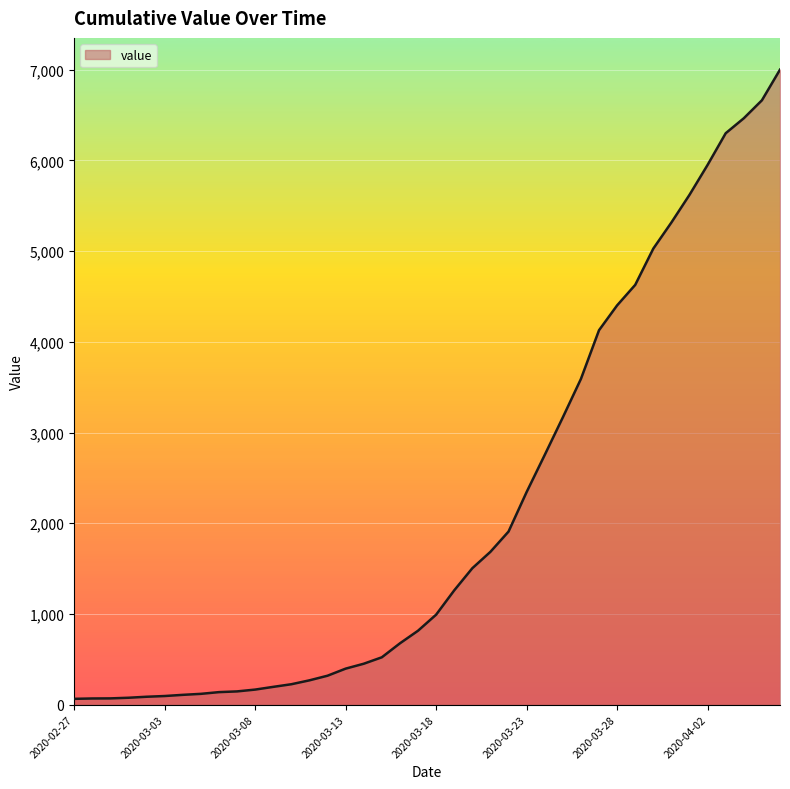

What is the greatest value displayed?

7001